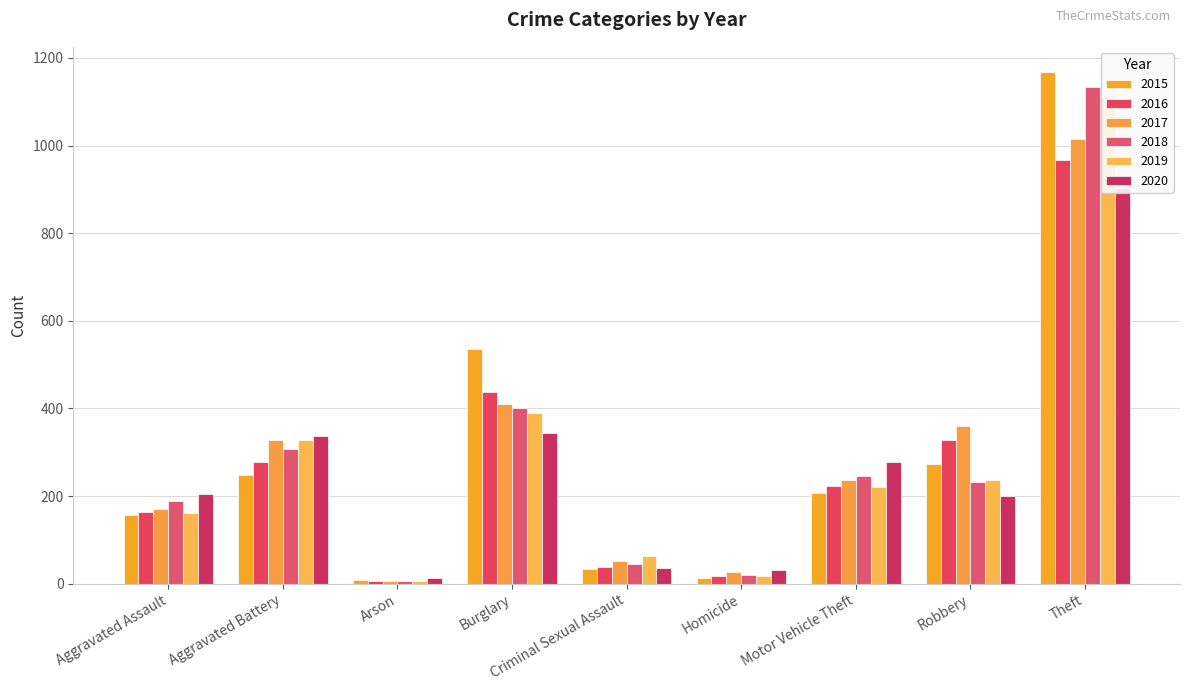

Which label corresponds to the smallest value in the chart?

Arson